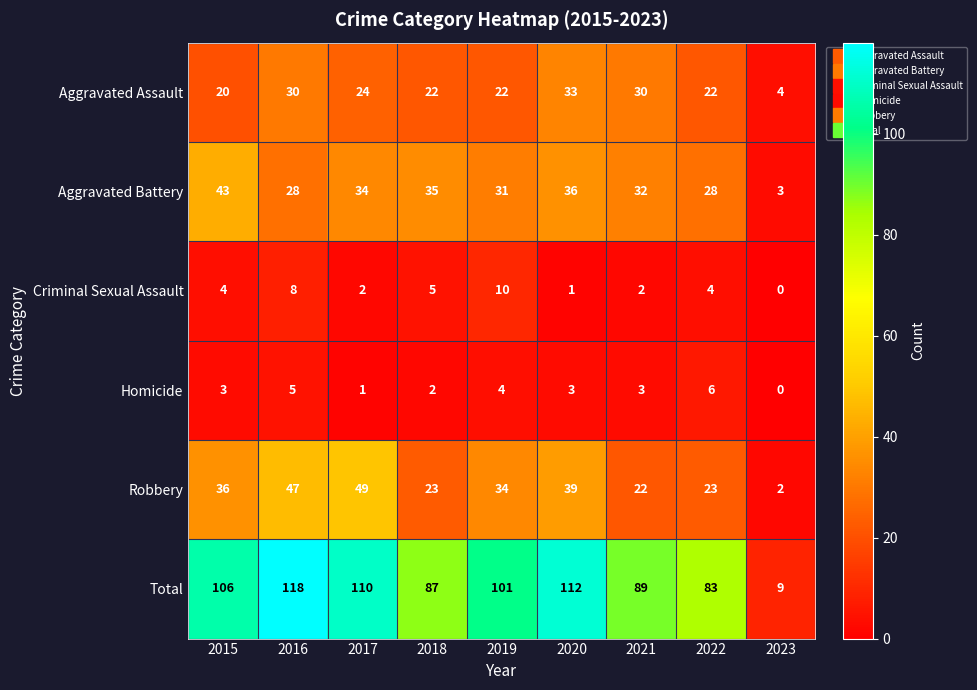

What is the spread (max minus min) of values at 2018?

85